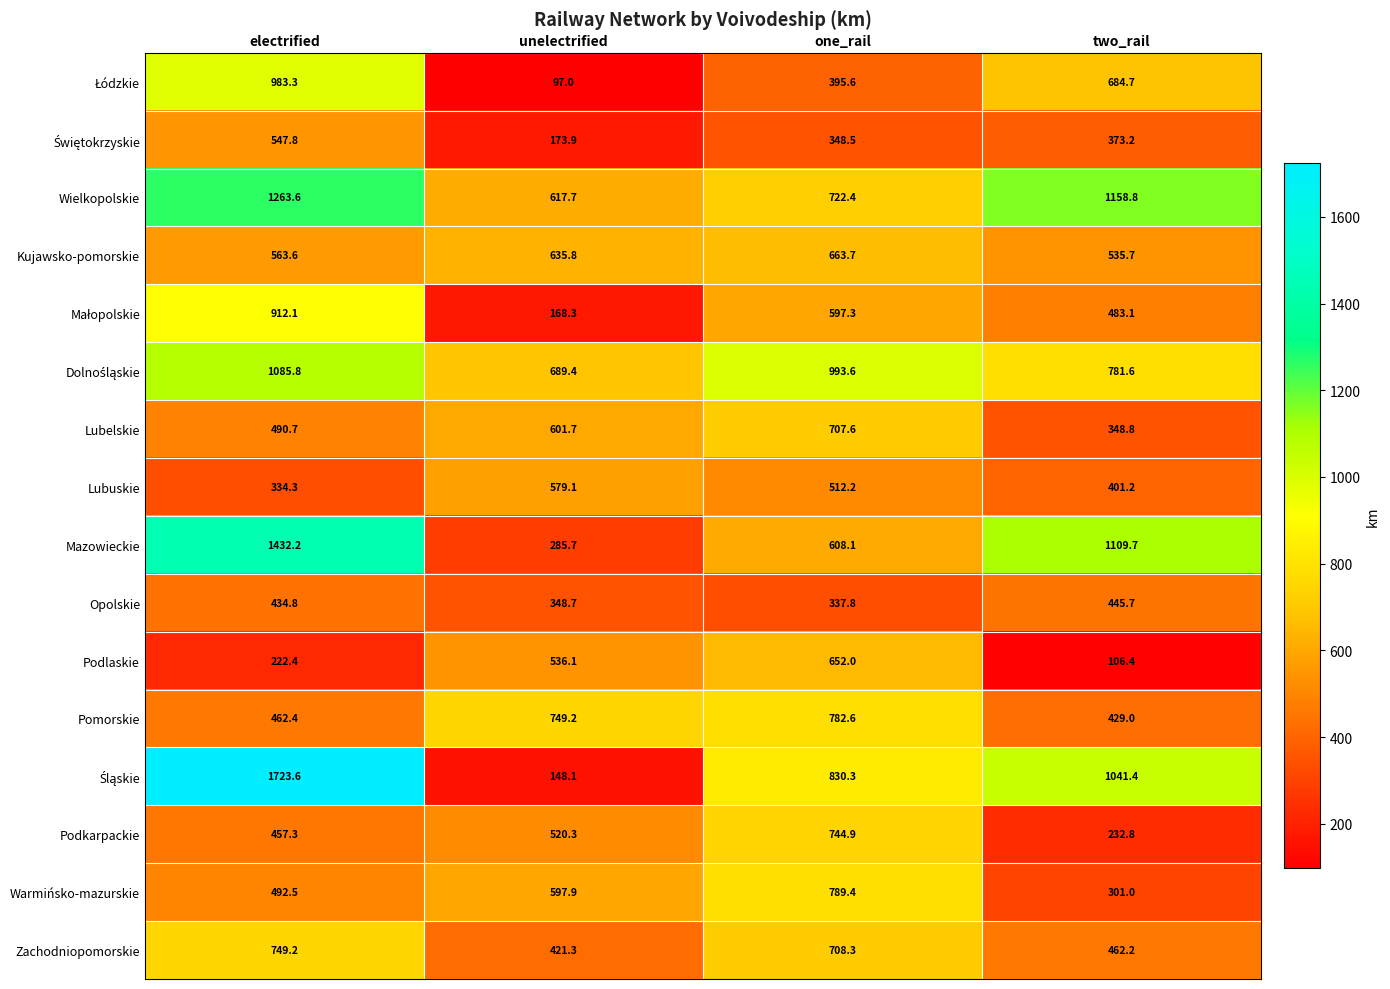

List the labels in order of Podkarpackie value, smallest first.

two_rail, electrified, unelectrified, one_rail